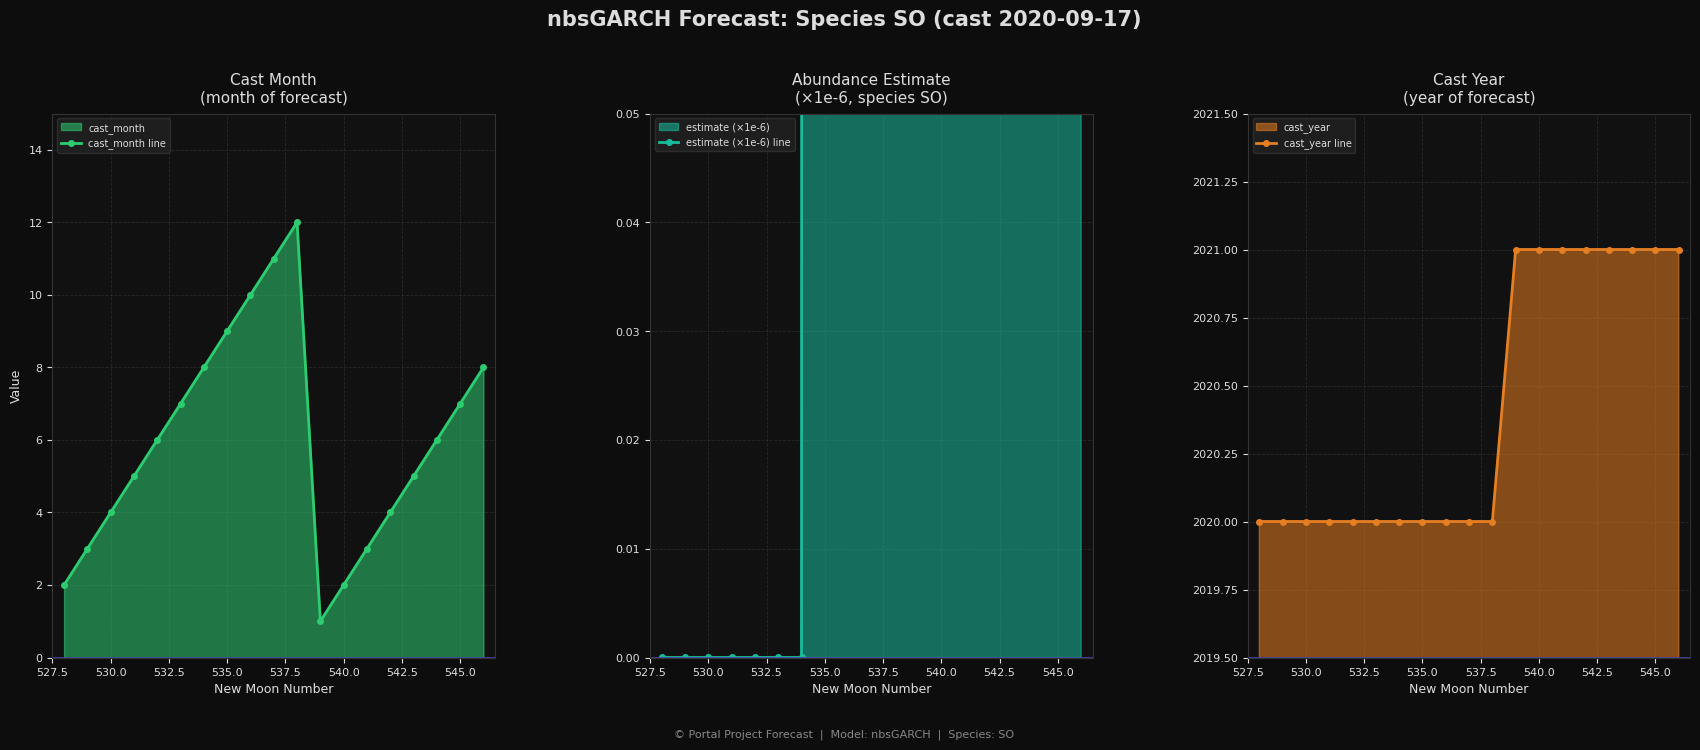

Reading right to left, list all the values displayed in this chart.

cast_month line: 8.0	7.0	6.0	5.0	4.0	3.0	2.0	1.0	12.0	11.0	10.0	9.0	8.0	7.0	6.0	5.0	4.0	3.0	2.0
estimate (×1e-6) line: 0.9	5.3	4.4	4.6	38.4	1.1	0.7	1.1	4.0	21.7	31.6	9.1	0.0	0.0	0.0	0.0	0.0	0.0	0.0
cast_year line: 2021.0	2021.0	2021.0	2021.0	2021.0	2021.0	2021.0	2021.0	2020.0	2020.0	2020.0	2020.0	2020.0	2020.0	2020.0	2020.0	2020.0	2020.0	2020.0